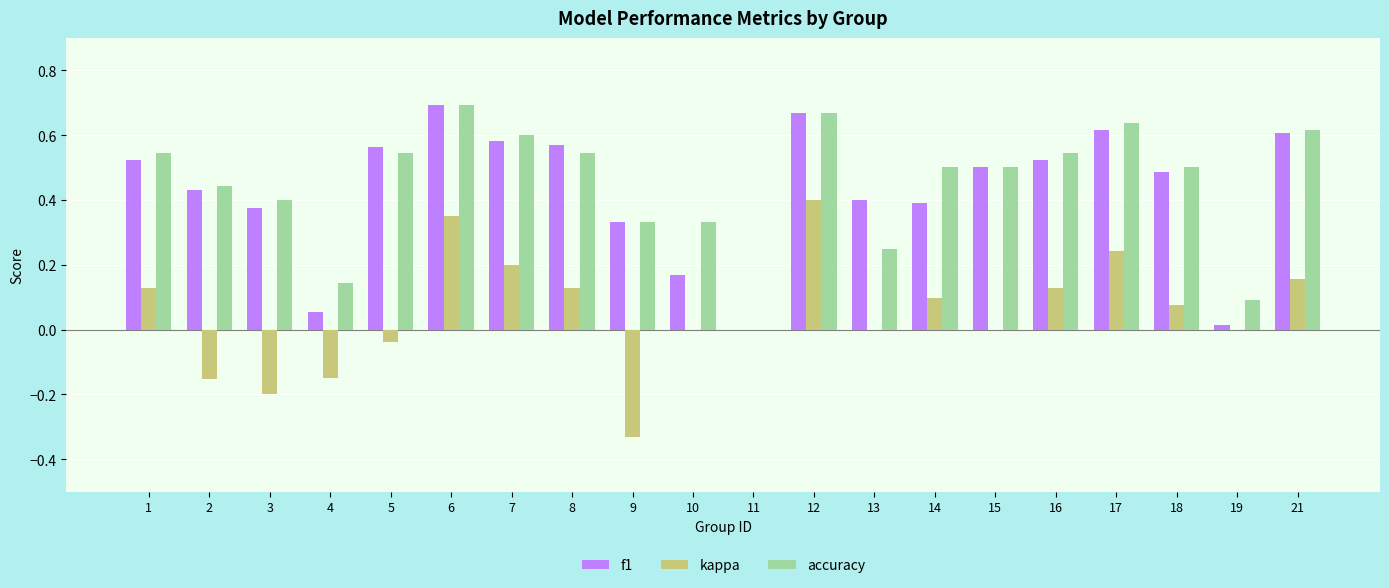

Which category has the highest value across all series?

6